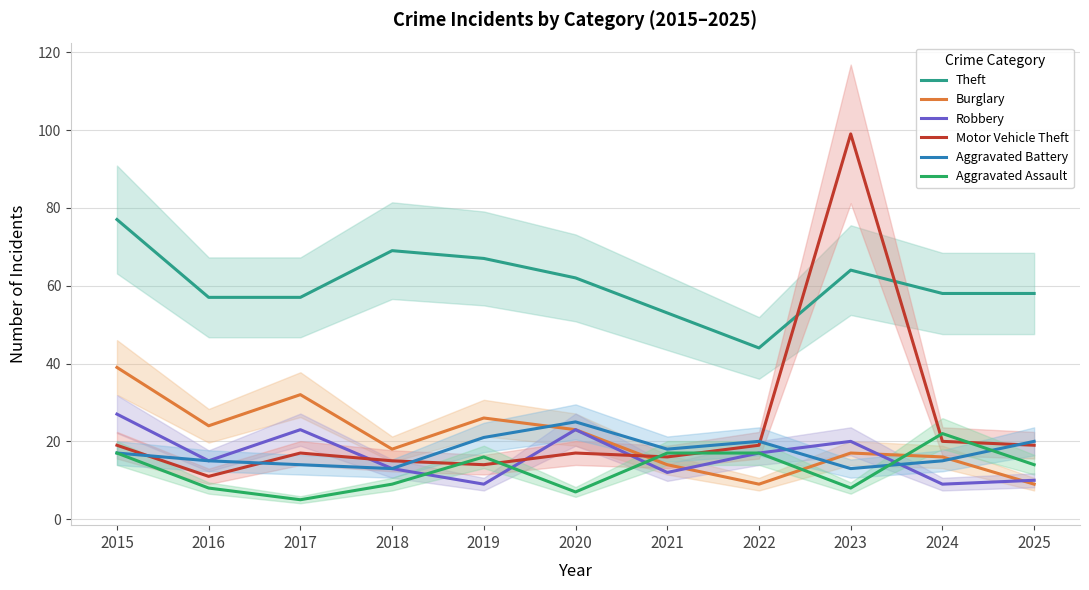

How many interior local peaks does the Motor Vehicle Theft series have?

3